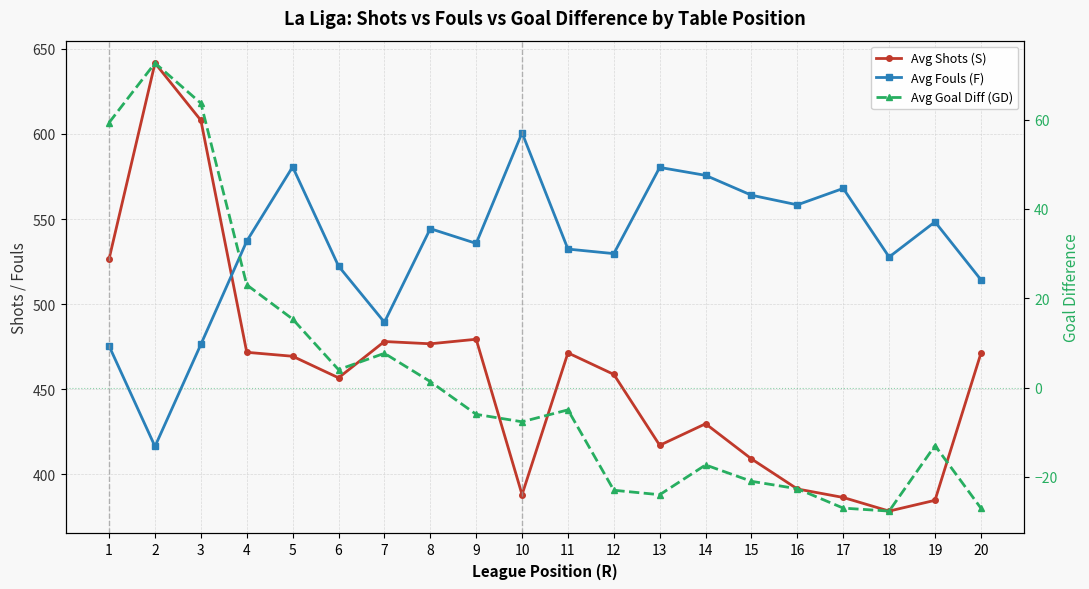

What is the sum of the Avg Goal Diff (GD) values at 9 and 19?

-19.0